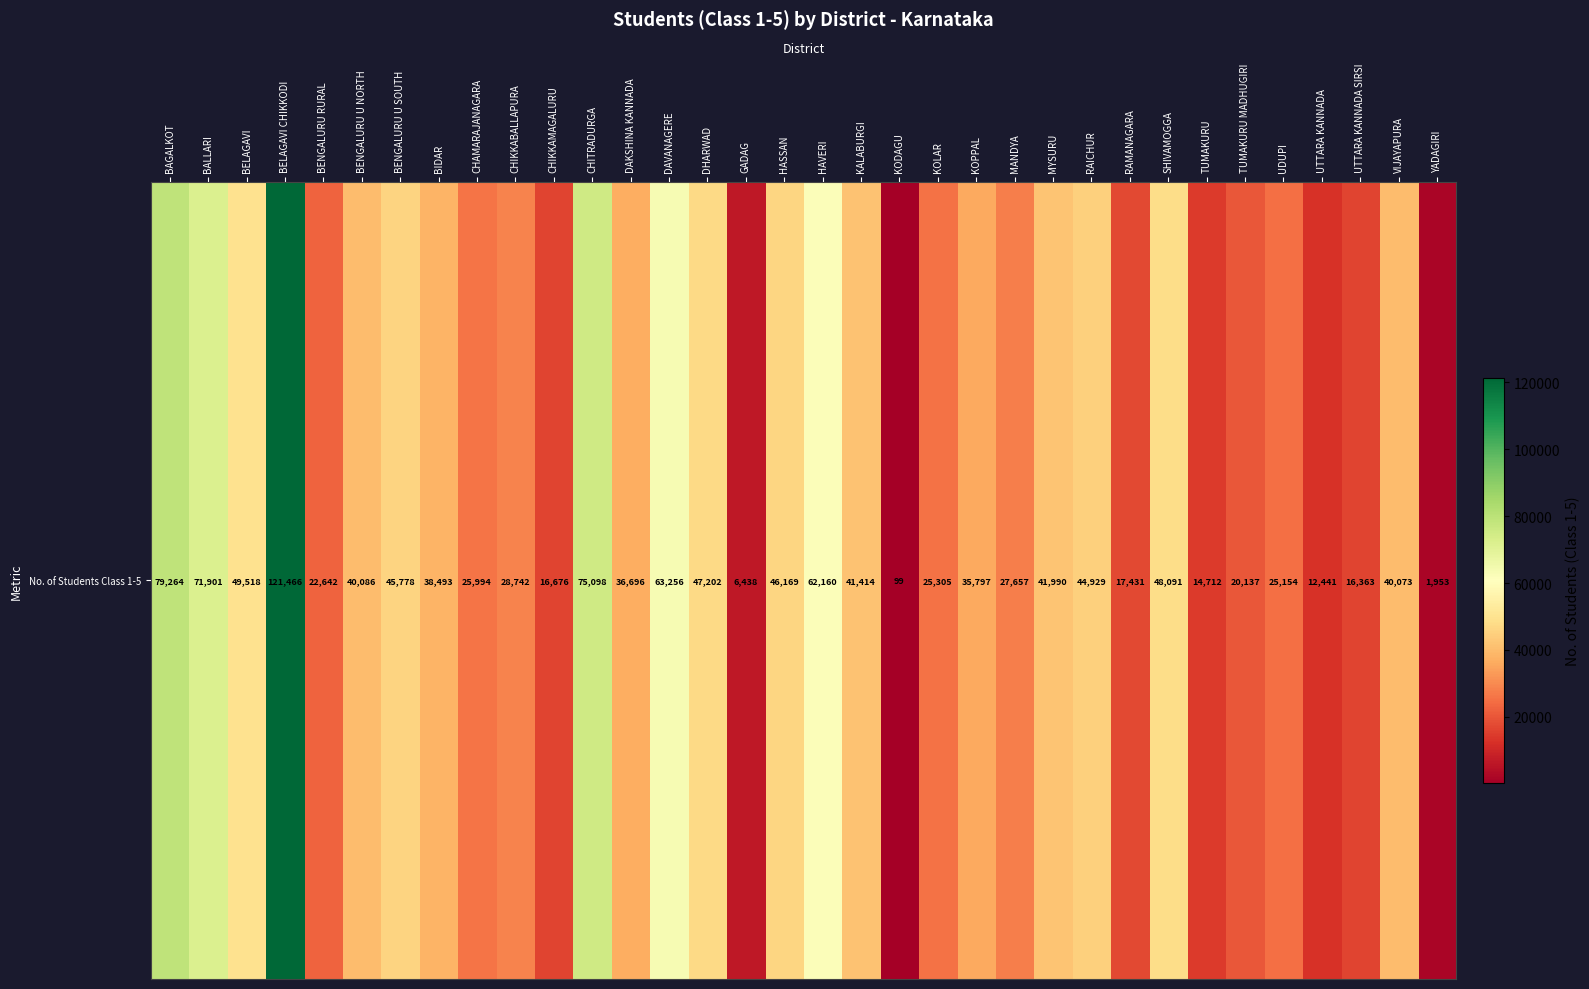

What is the sum of all values?

1291125